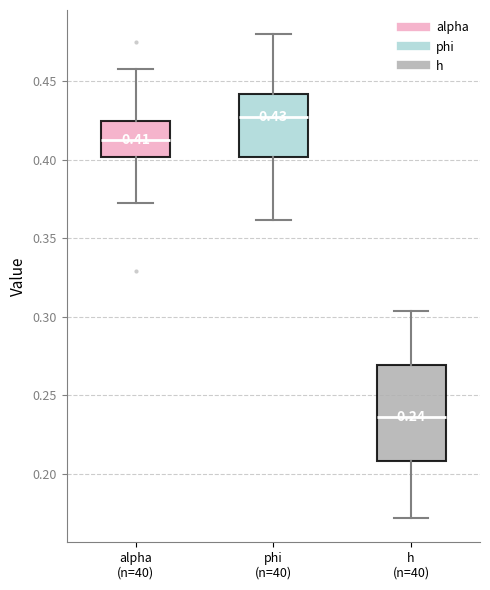

Comparing the boxes themselves (not the whiskers), which one is the tallest?

h (n=40)